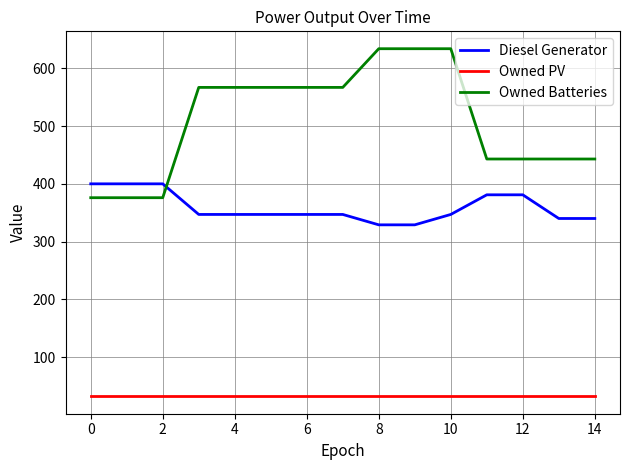

What is the minimum value shown in the chart?

32